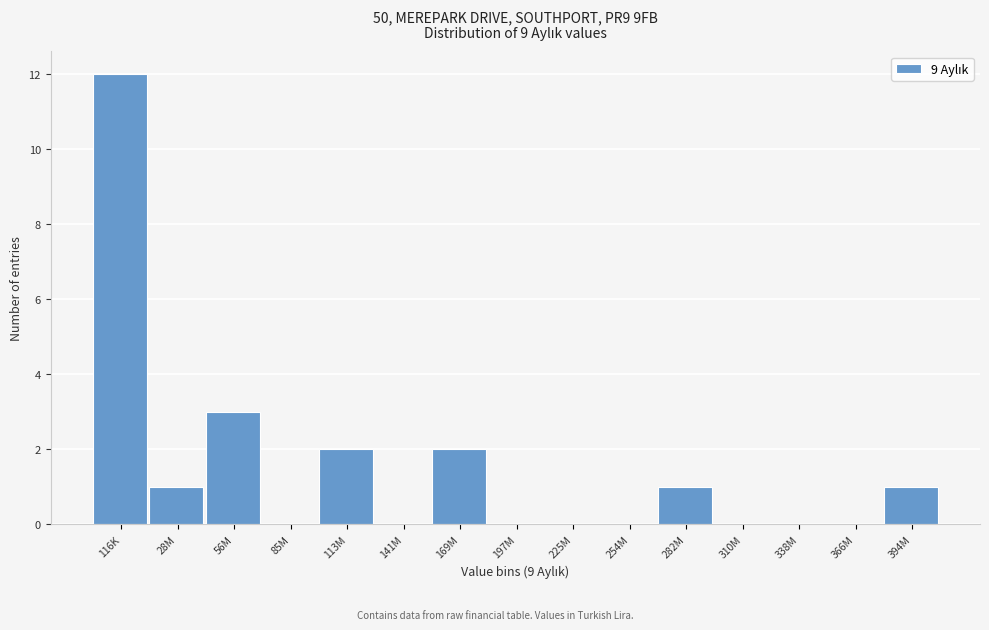

Reading left to right, list all the values displayed in this chart.

116K=12	28M=1	56M=3	85M=0	113M=2	141M=0	169M=2	197M=0	225M=0	254M=0	282M=1	310M=0	338M=0	366M=0	394M=1